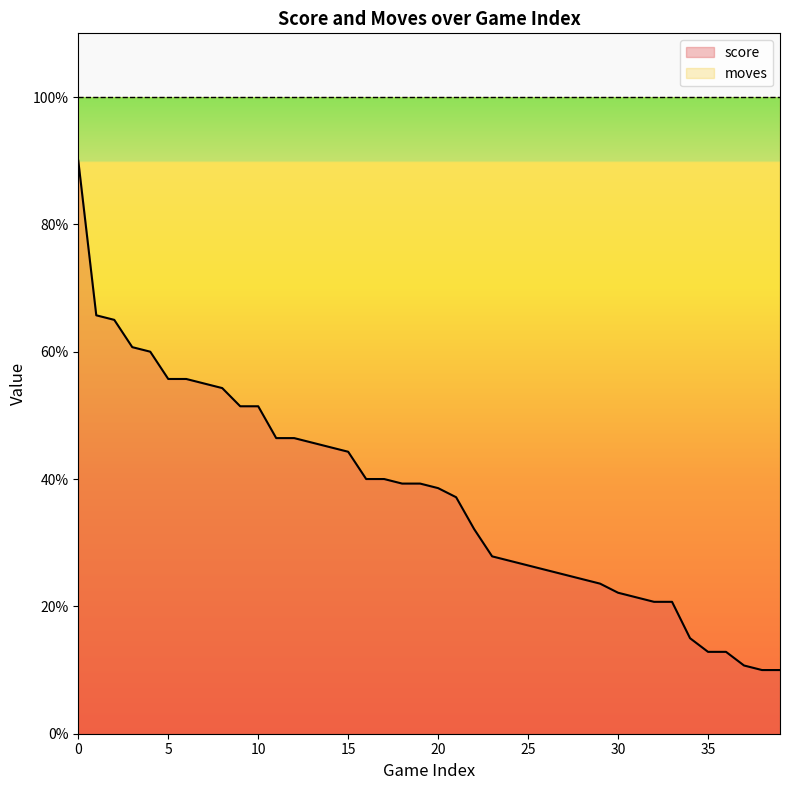

Reading right to left, transcribe all the data shown in this chart.

10.0	10.0	10.7	12.9	12.9	15.0	20.7	20.7	21.4	22.1	23.6	24.3	25.0	25.7	26.4	27.1	27.9	32.1	37.1	38.6	39.3	39.3	40.0	40.0	44.3	45.0	45.7	46.4	46.4	51.4	51.4	54.3	55.0	55.7	55.7	60.0	60.7	65.0	65.7	90.0